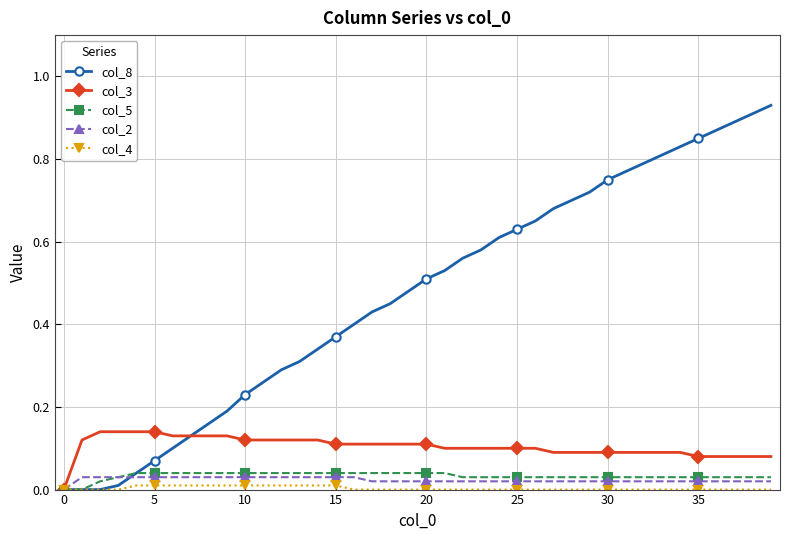

Which series has the widest spread of values?

col_8